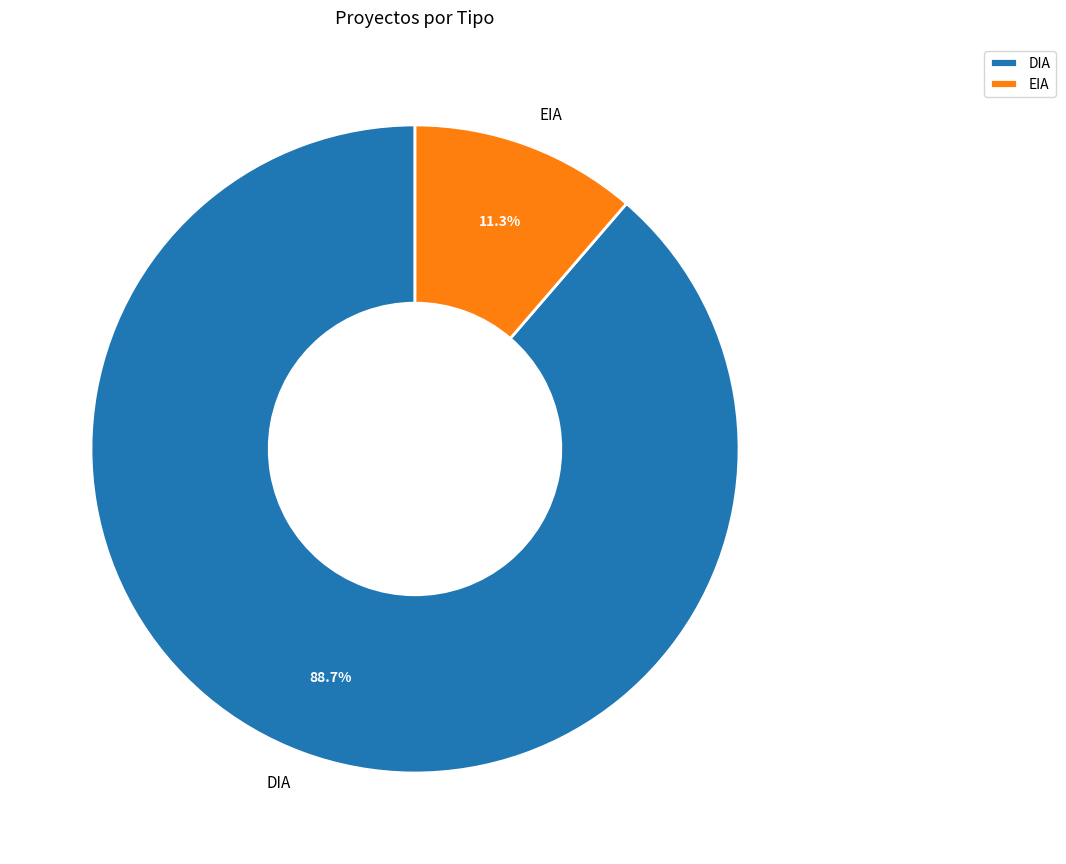

Approximately how many times larger is the value at EIA compared to DIA?

0.1